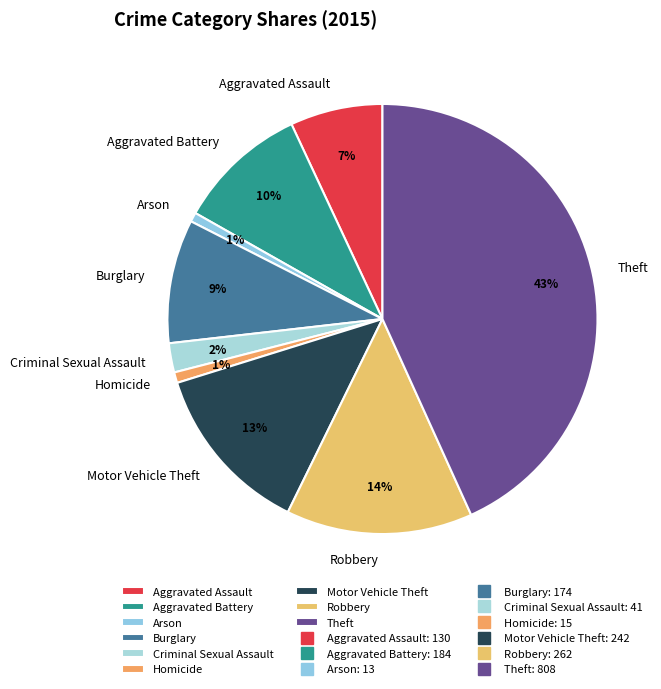

True or false: Motor Vehicle Theft accounts for 1% of the total.

False